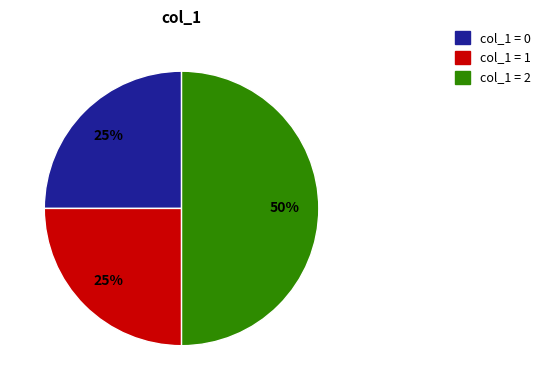

To the nearest percent, what is the average slice percentage?

33%